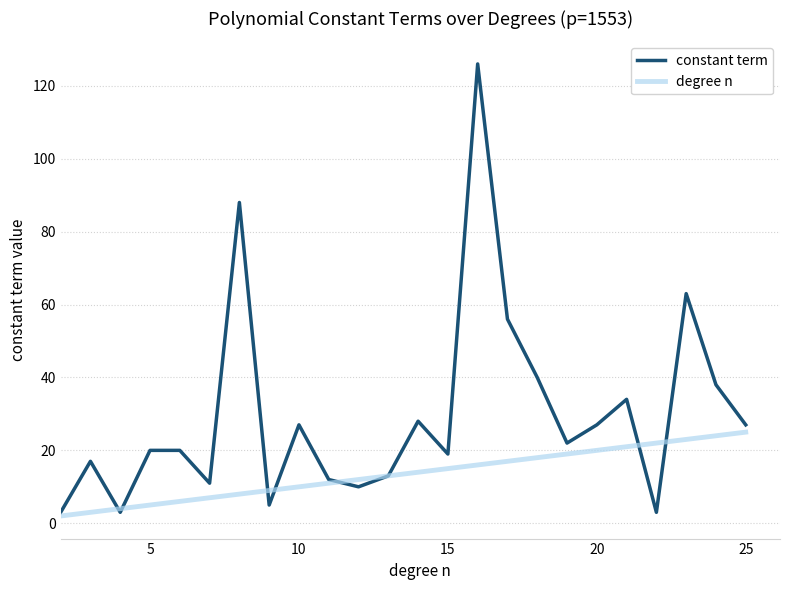

True or false: constant term and degree n cross at least once.

True